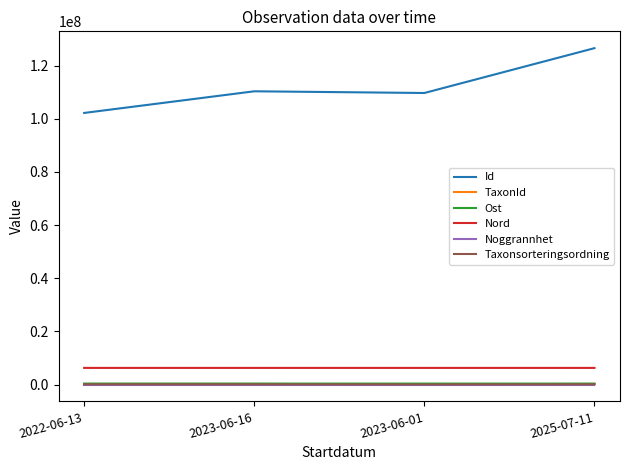

What is the average value of the Ost series?

379914.5